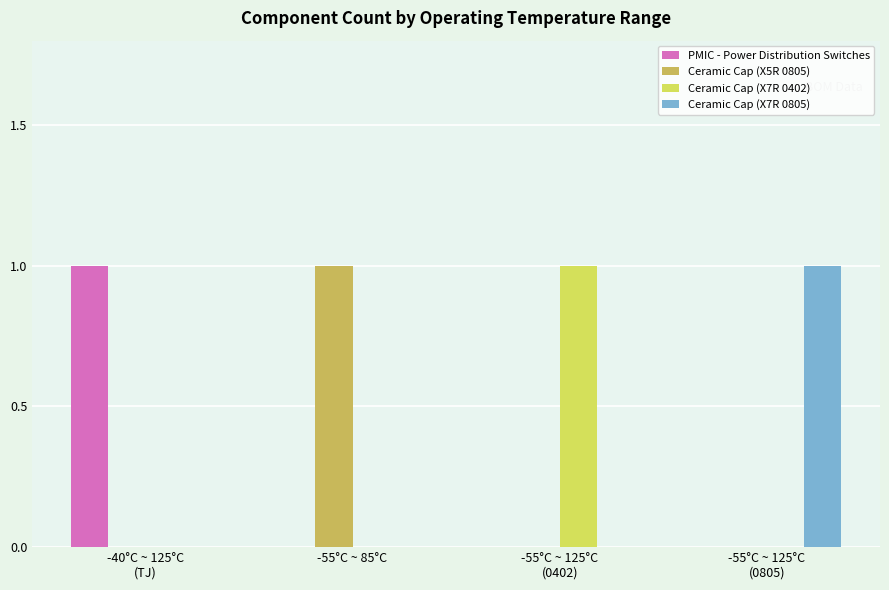

What is the spread (max minus min) of values at -55°C ~ 85°C?

1